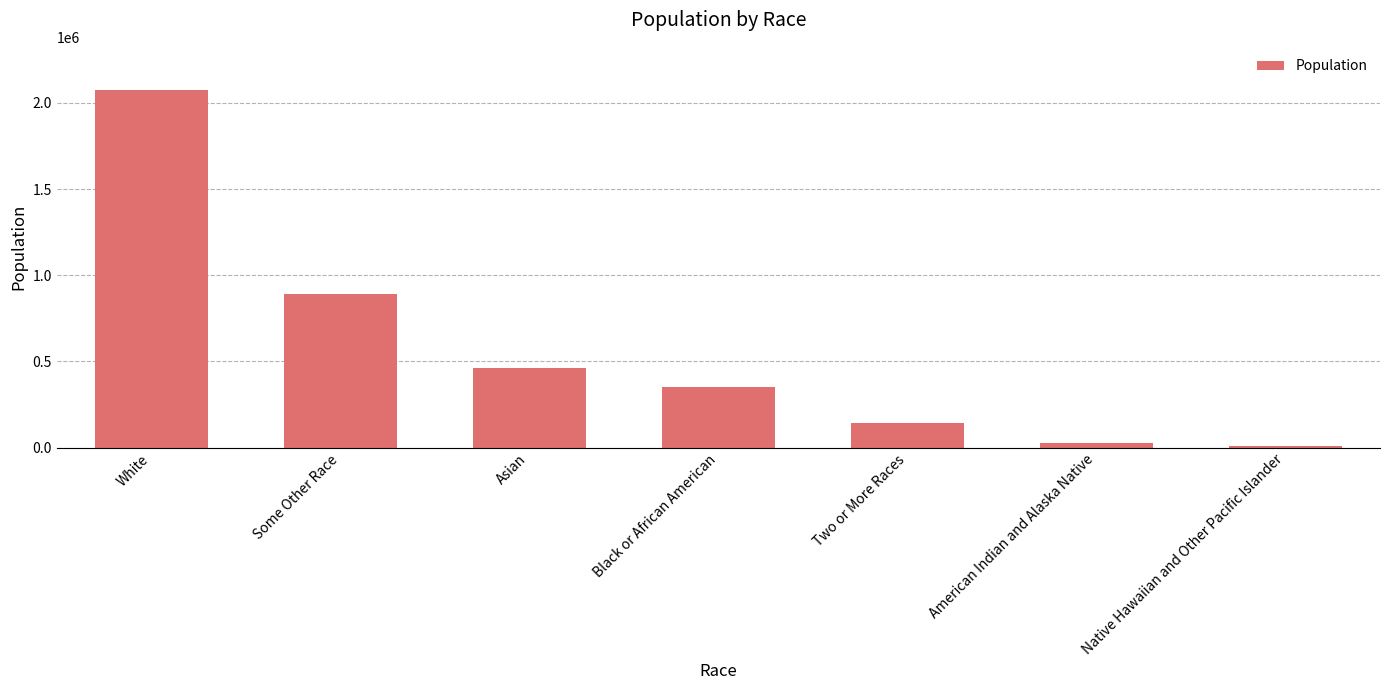

Rank the categories by value from lowest to highest.

Native Hawaiian and Other Pacific Islander, American Indian and Alaska Native, Two or More Races, Black or African American, Asian, Some Other Race, White